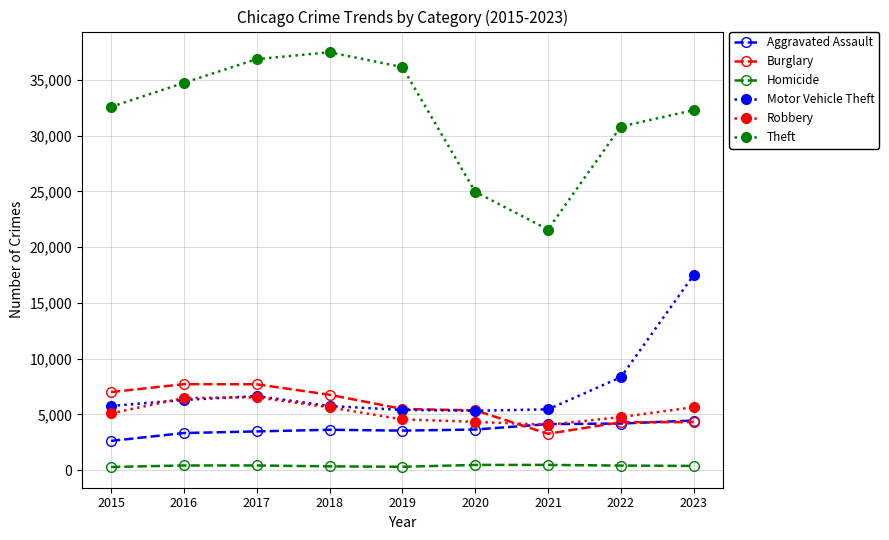

At which category is the sum across all series the highest?

2023